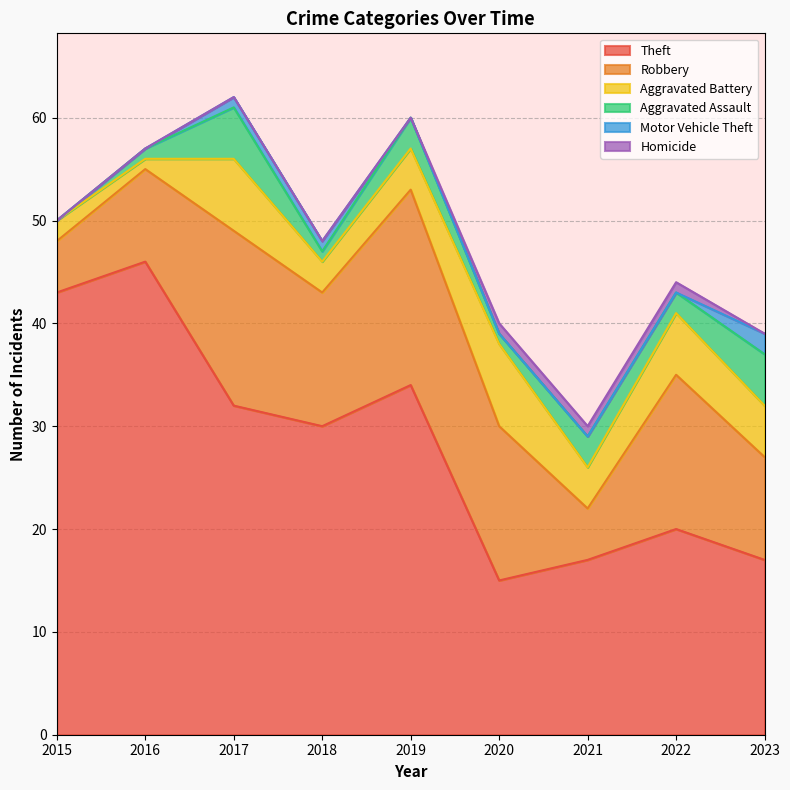

Reading left to right, extract all data points from this chart.

Theft: 43	46	32	30	34	15	17	20	17
Robbery: 5	9	17	13	19	15	5	15	10
Aggravated Battery: 2	1	7	3	4	8	4	6	5
Aggravated Assault: 0	1	5	1	3	1	3	2	5
Motor Vehicle Theft: 0	0	1	1	0	0	0	0	2
Homicide: 0	0	0	0	0	1	1	1	0